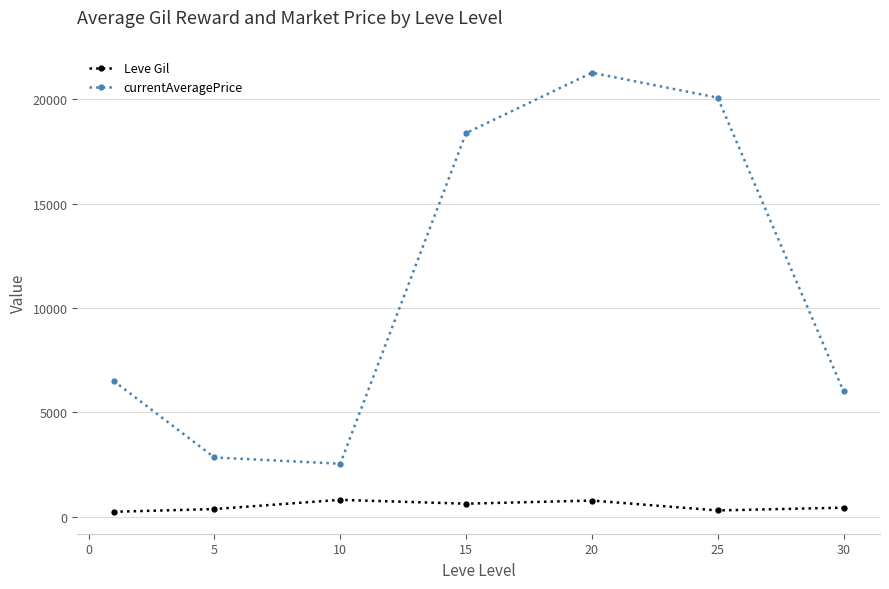

List the series in order of their peak value, highest first.

currentAveragePrice, Leve Gil